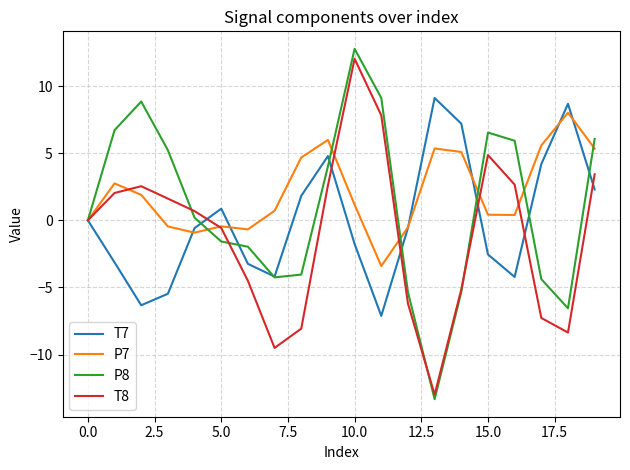

Which series has the largest range (max minus min)?

P8